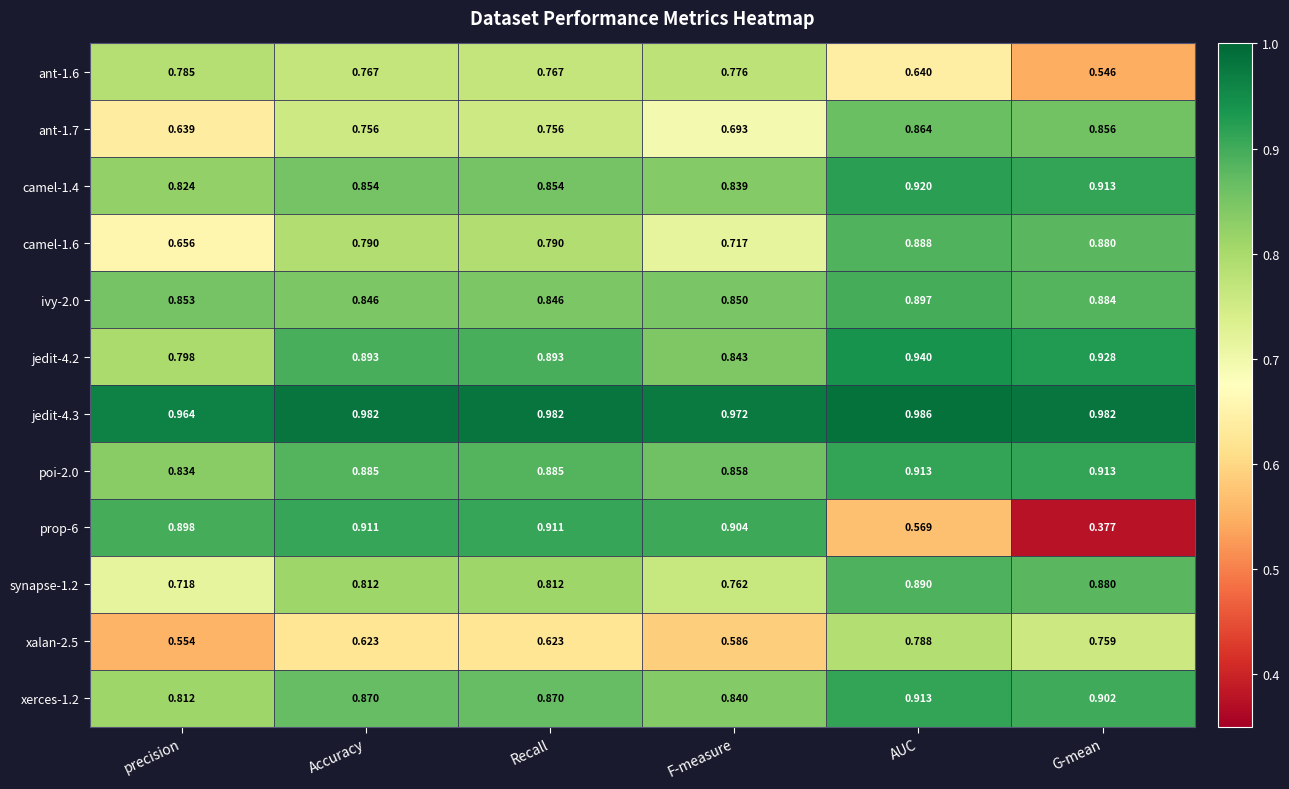

At how many categories does at least one series exceed 0?

6